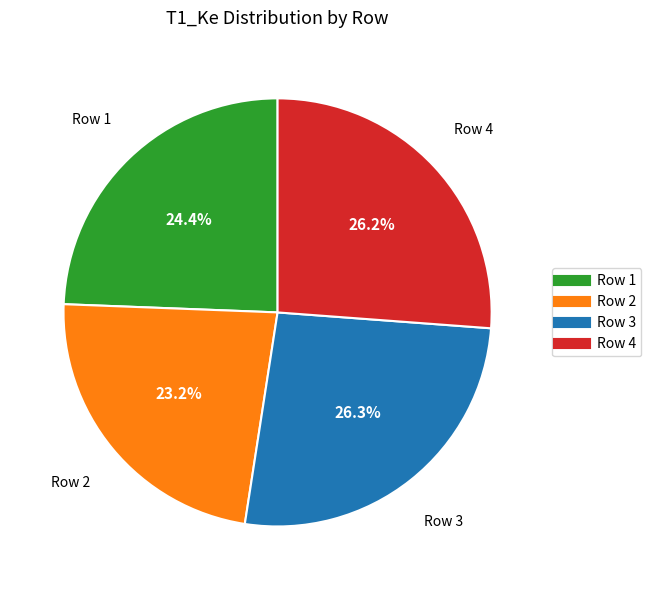

To the nearest percent, what is the difference between the largest and smallest slice percentages?

3%